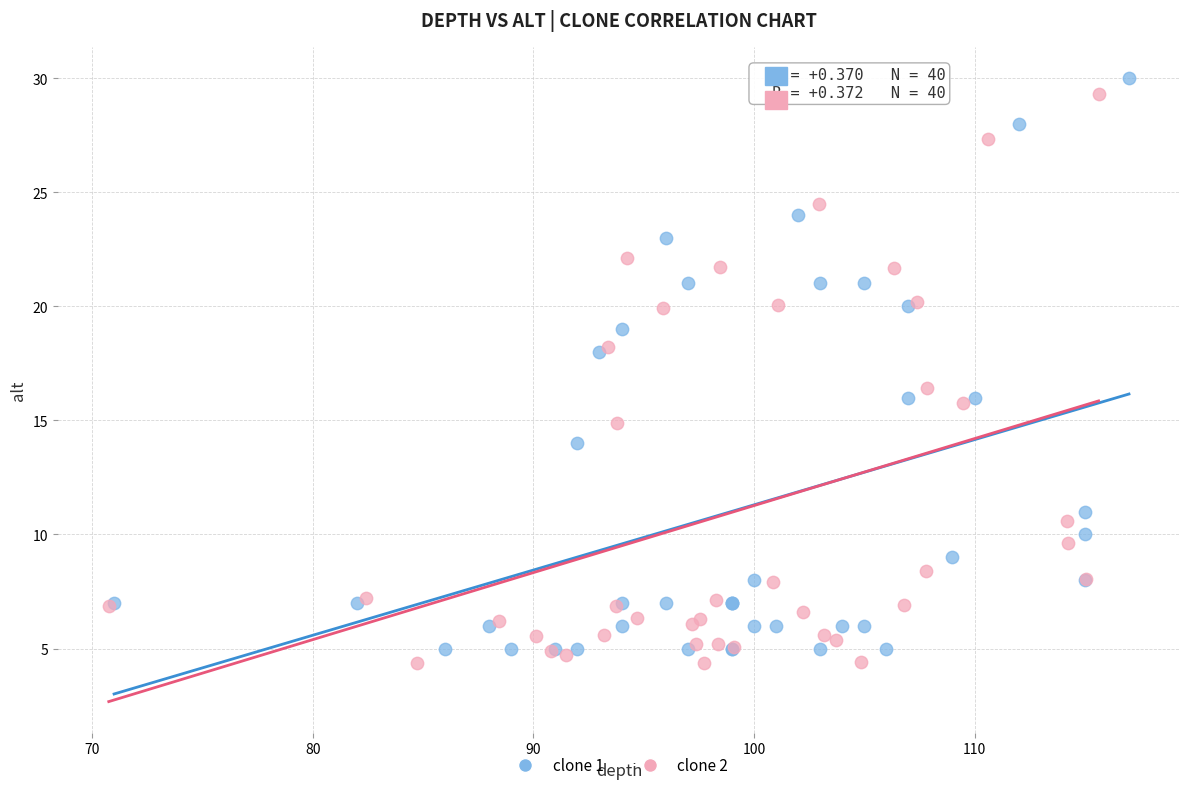

What are all the series names shown in the legend?

clone 1, clone 2